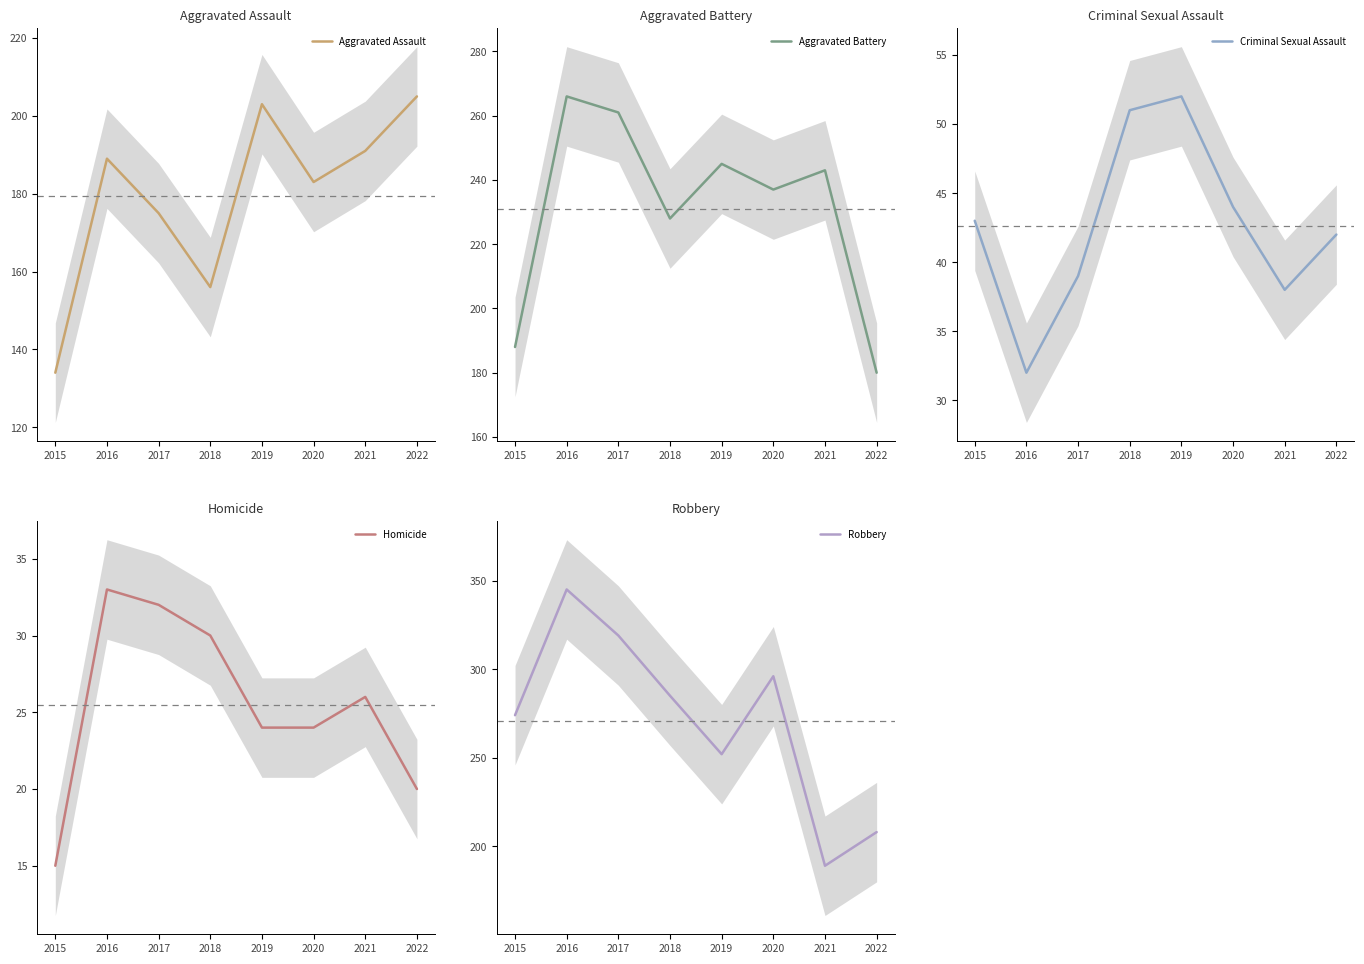

What value does the Aggravated Battery series have at 2021?

243